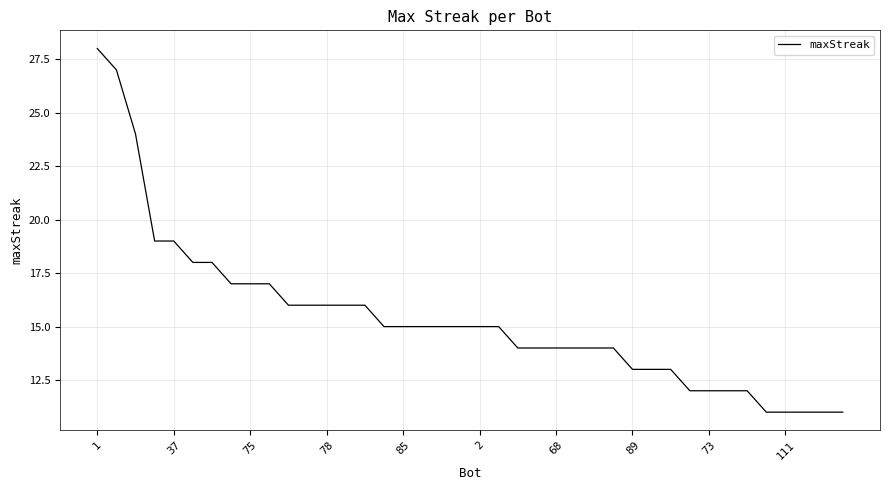

What is the minimum value shown in the chart?

11